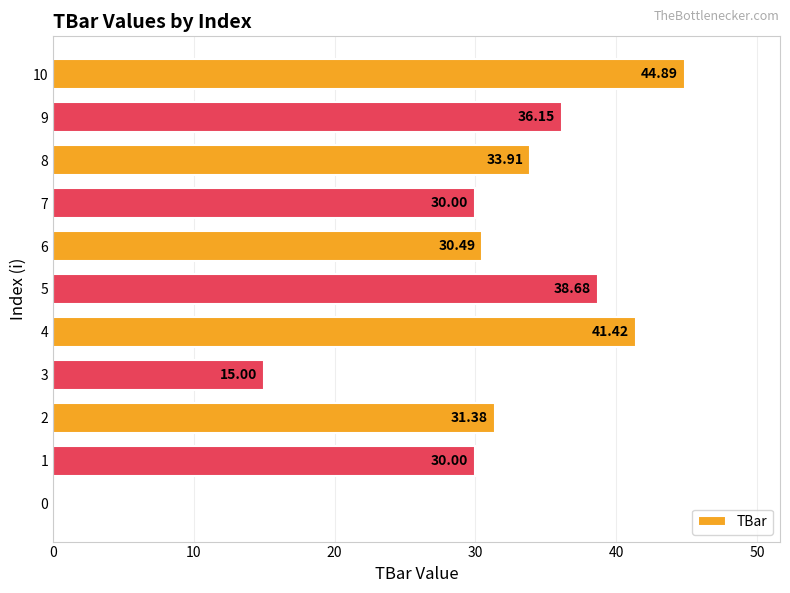

What is the sum of all values?

331.9